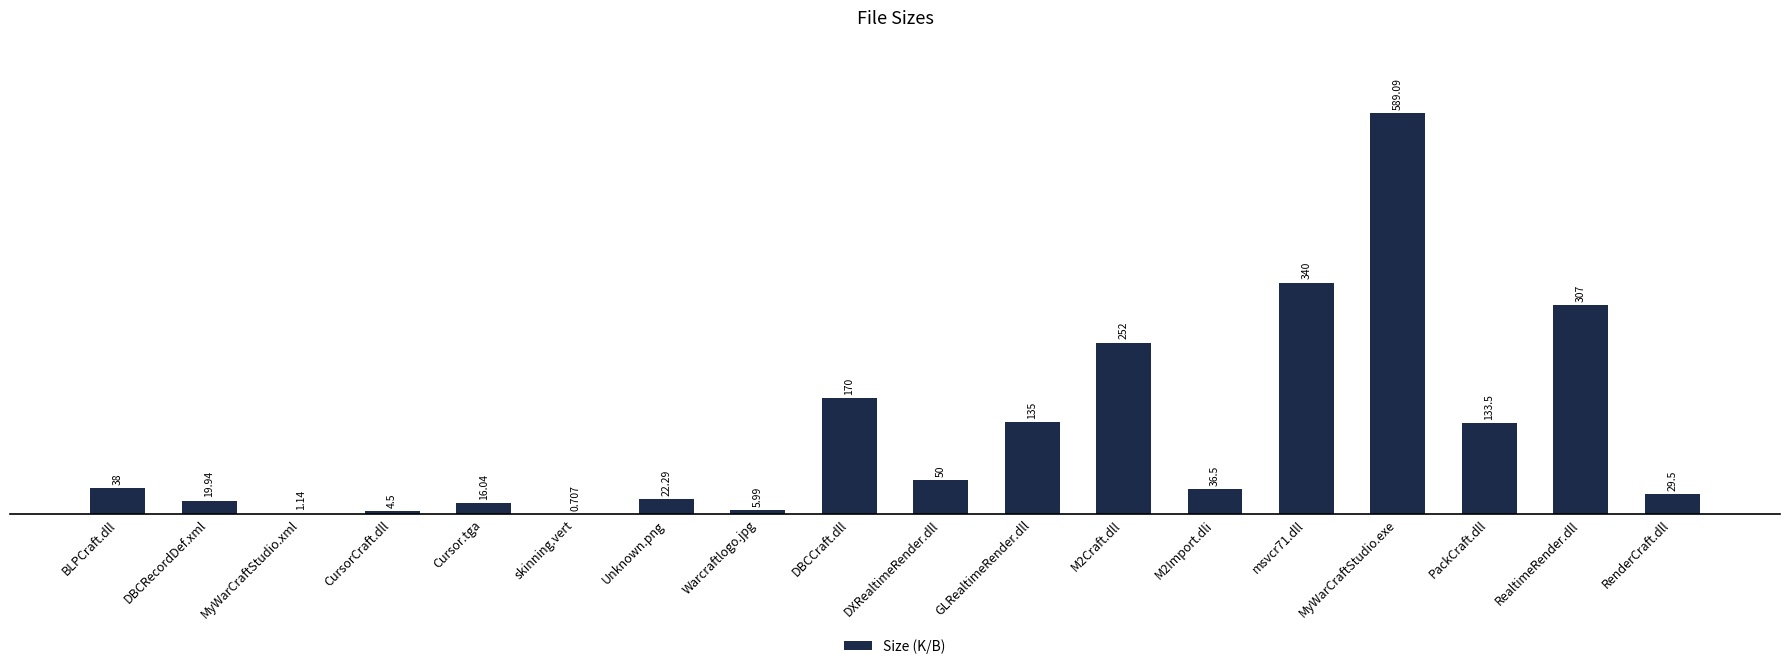

Which category has the highest value across all series?

MyWarCraftStudio.exe